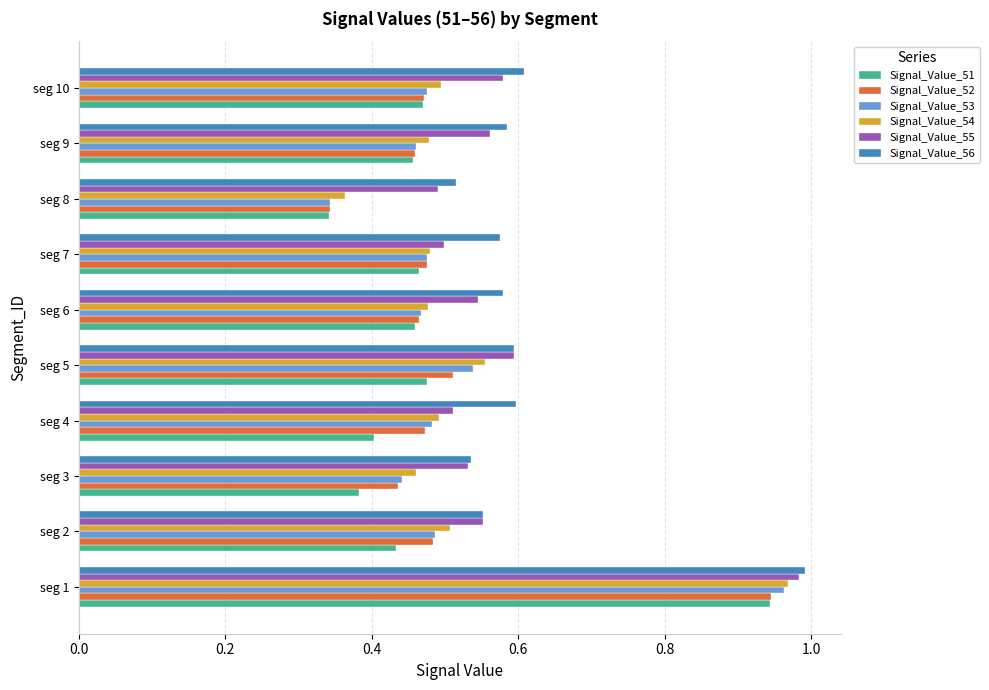

Is it true that Signal_Value_56 equals 0.9 at seg 2?

False